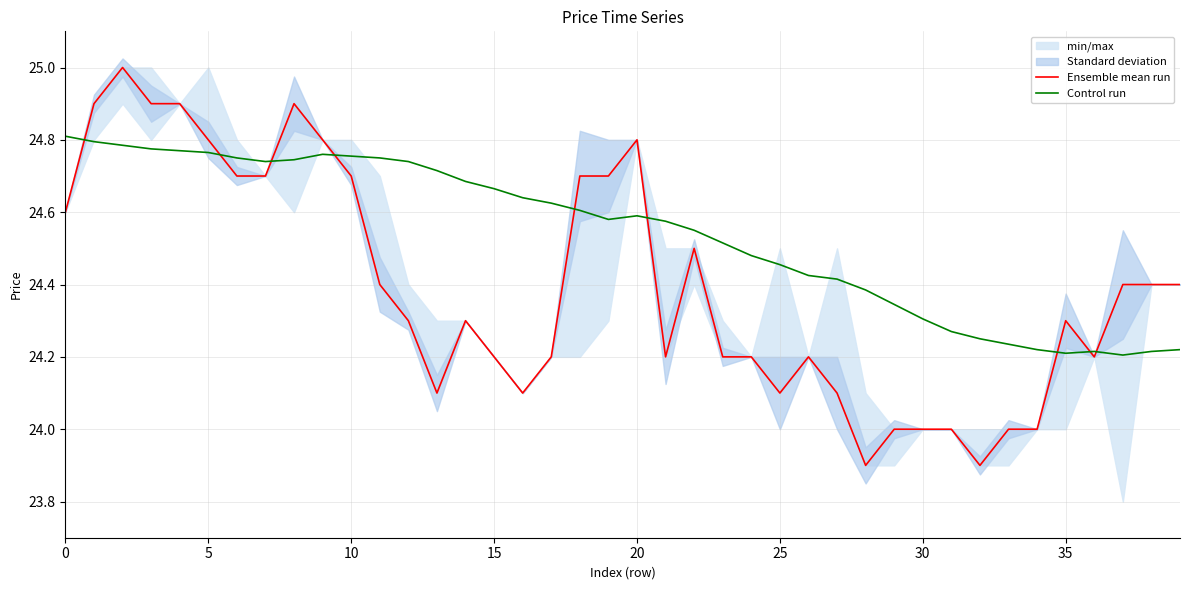

What is the difference between the maximum and second lowest values in the Control run series?

0.6